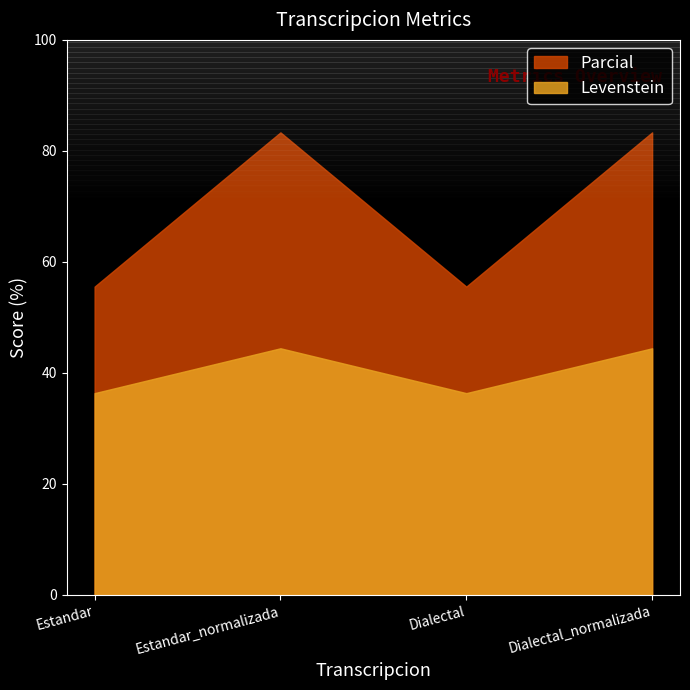

Which series has the largest total across all categories?

Parcial